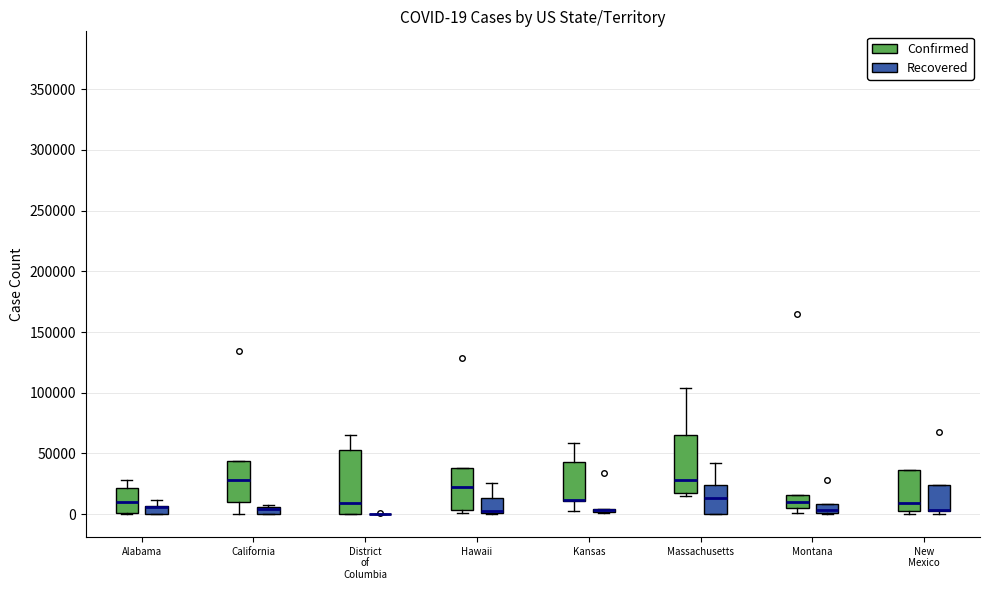

Comparing the boxes themselves (not the whiskers), which one is the tallest?

District of Columbia (Confirmed)